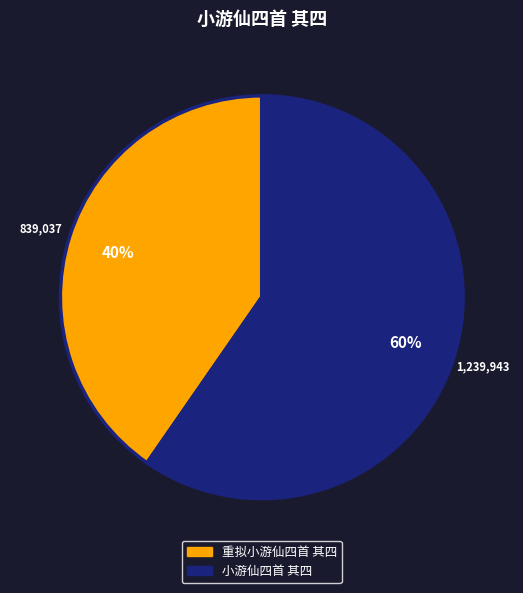

To the nearest percent, what portion does 小游仙四首 其四 represent?

60%